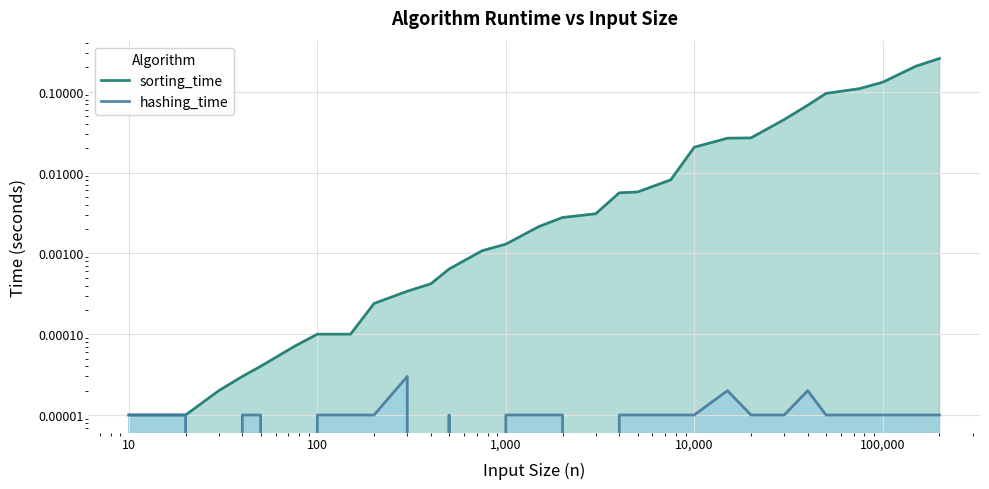

What are all the series names shown in the legend?

sorting_time, hashing_time